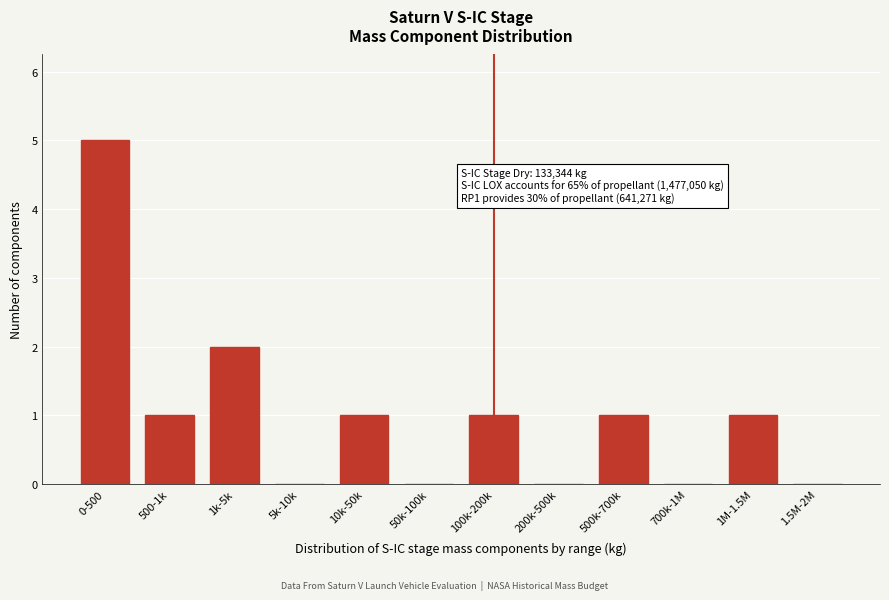

Reading left to right, transcribe all the data shown in this chart.

0-500=5	500-1k=1	1k-5k=2	5k-10k=0	10k-50k=1	50k-100k=0	100k-200k=1	200k-500k=0	500k-700k=1	700k-1M=0	1M-1.5M=1	1.5M-2M=0